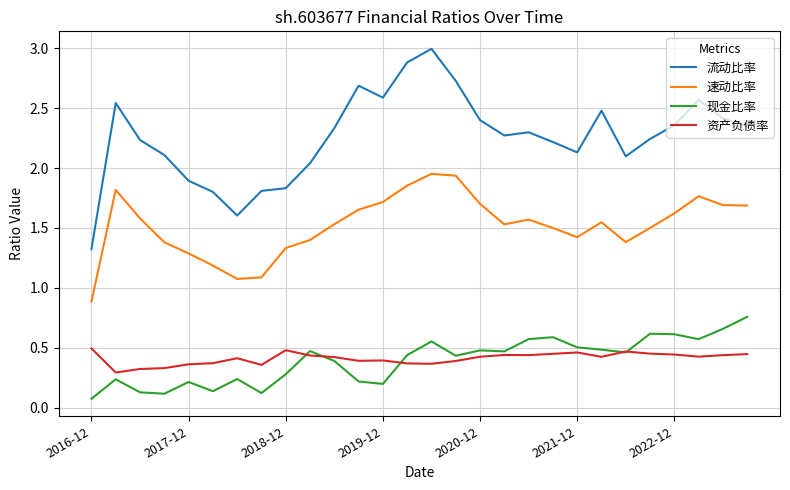

After their last crossing, which series has the higher values: 资产负债率 or 现金比率?

现金比率